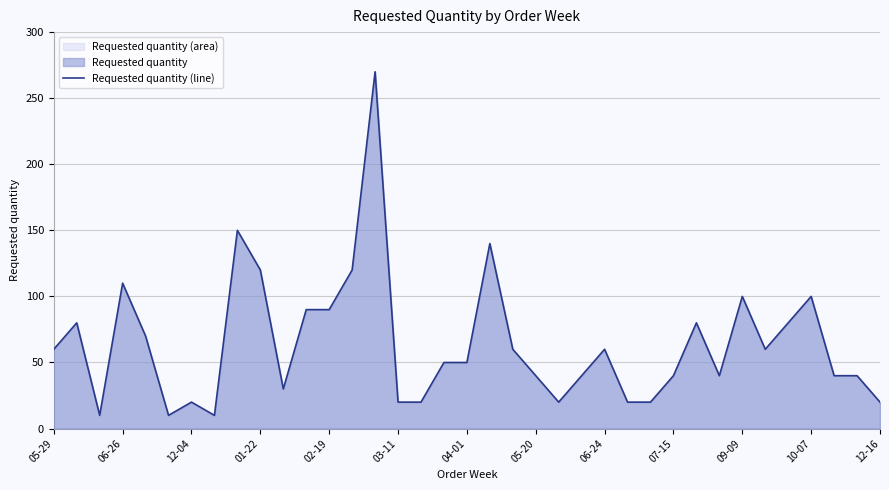

Does the chart have visible grid lines?

Yes